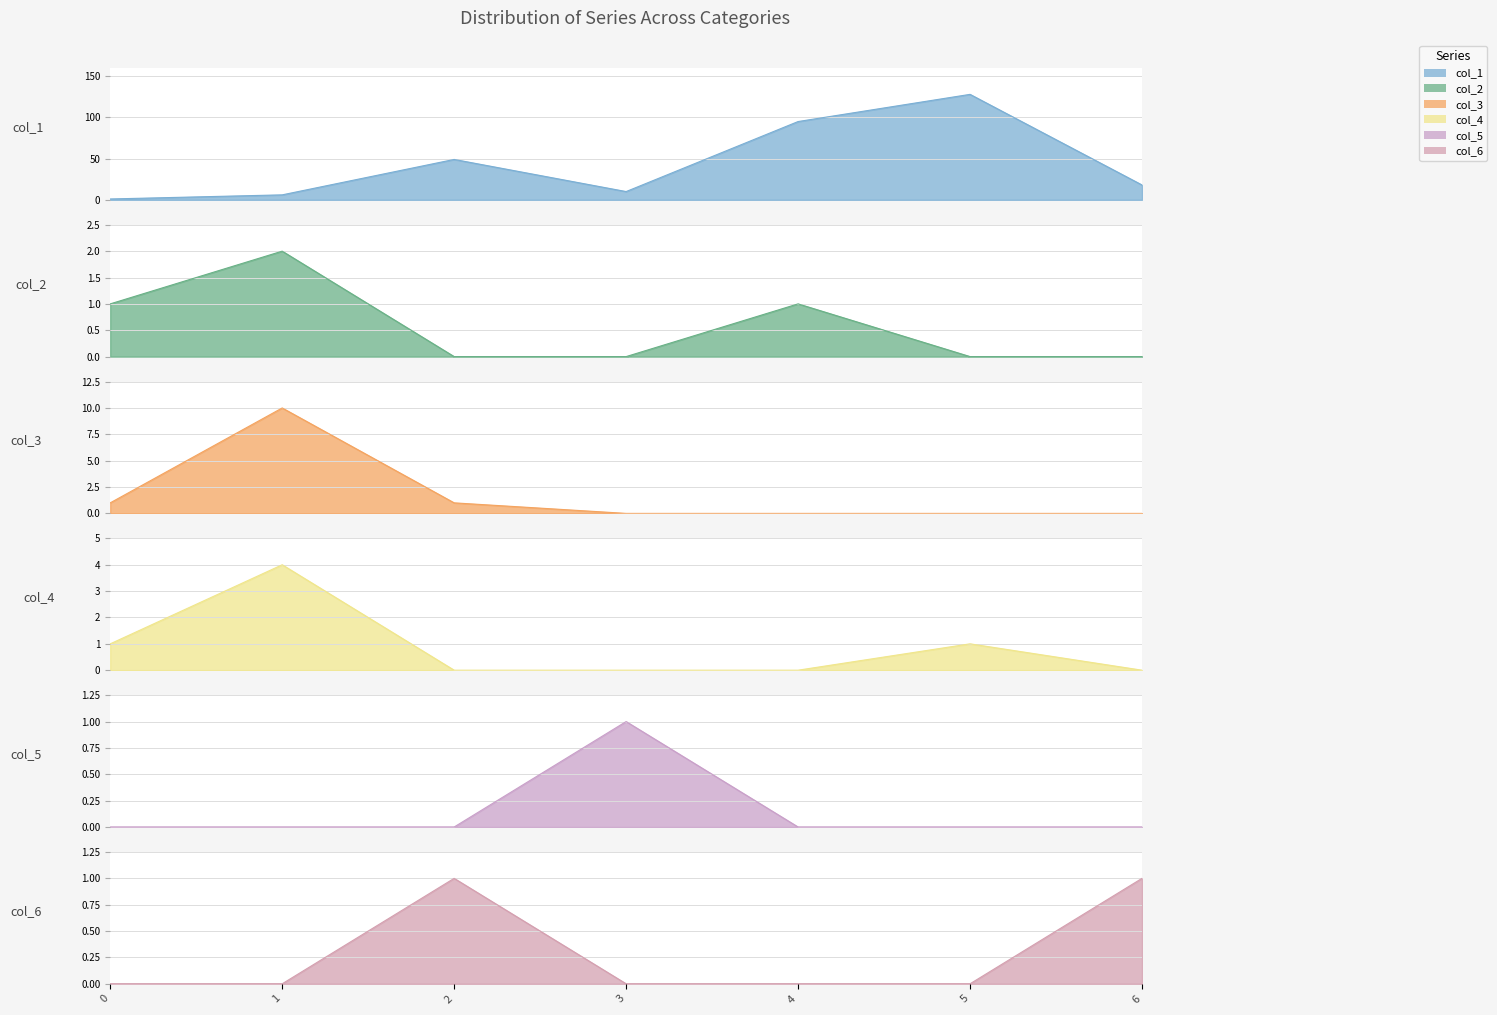

Which series has the widest spread of values?

col_1